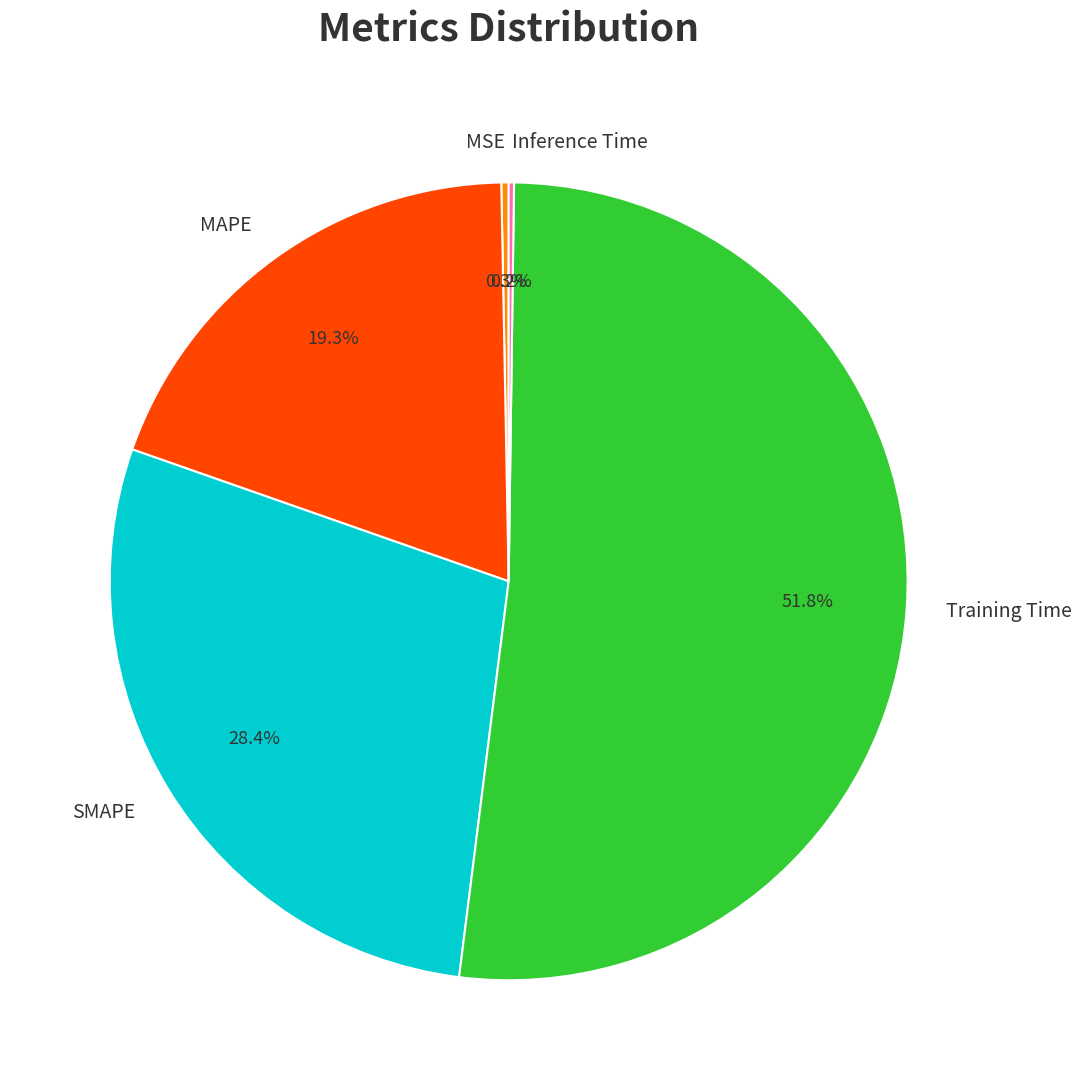

To the nearest percent, what is the difference between the Training Time and SMAPE slice percentages?

23%